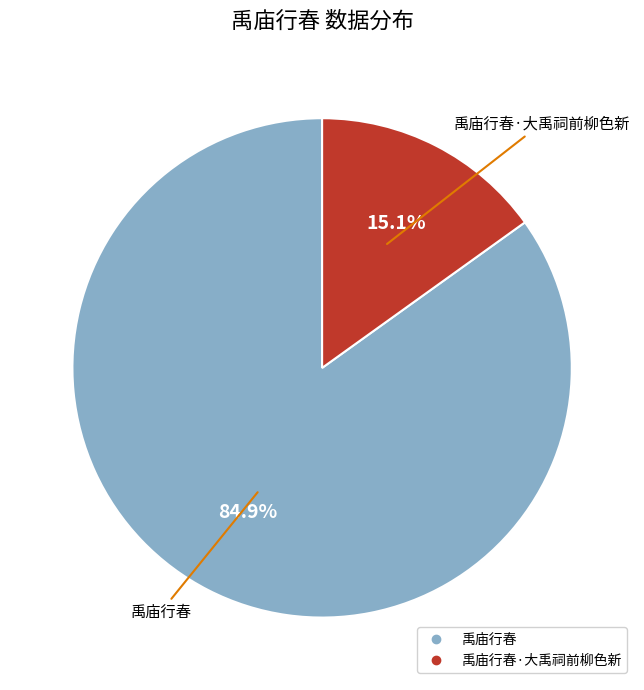

Is there any slice that represents more than half of the pie?

Yes